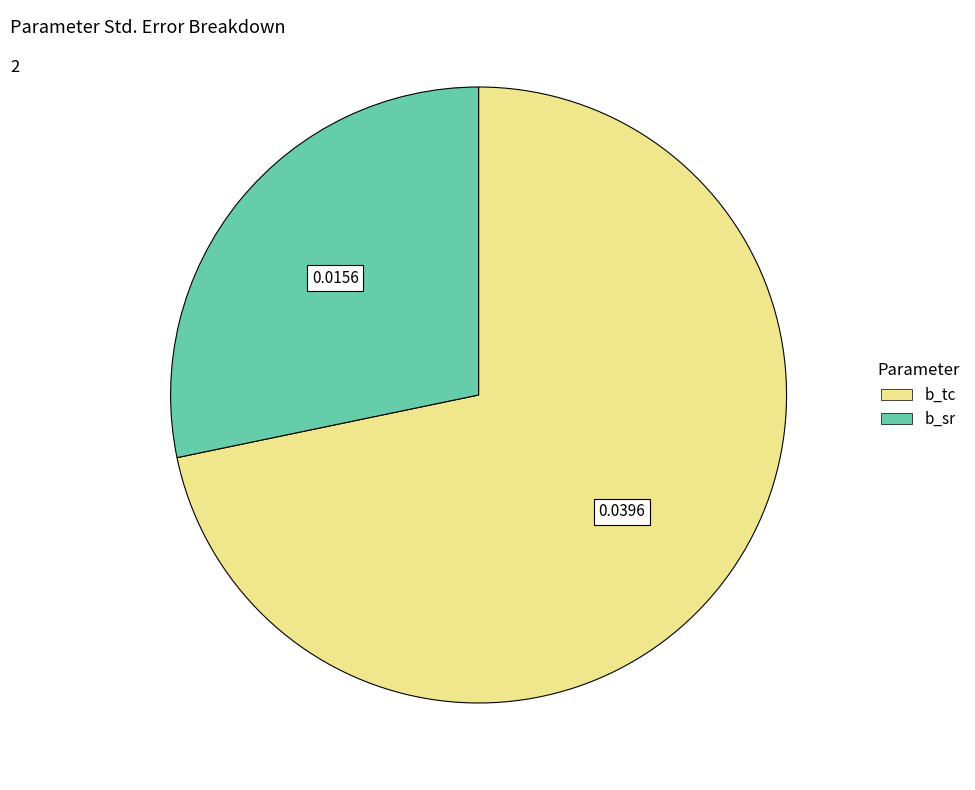

Combined, do b_tc and b_sr account for over 50%?

Yes